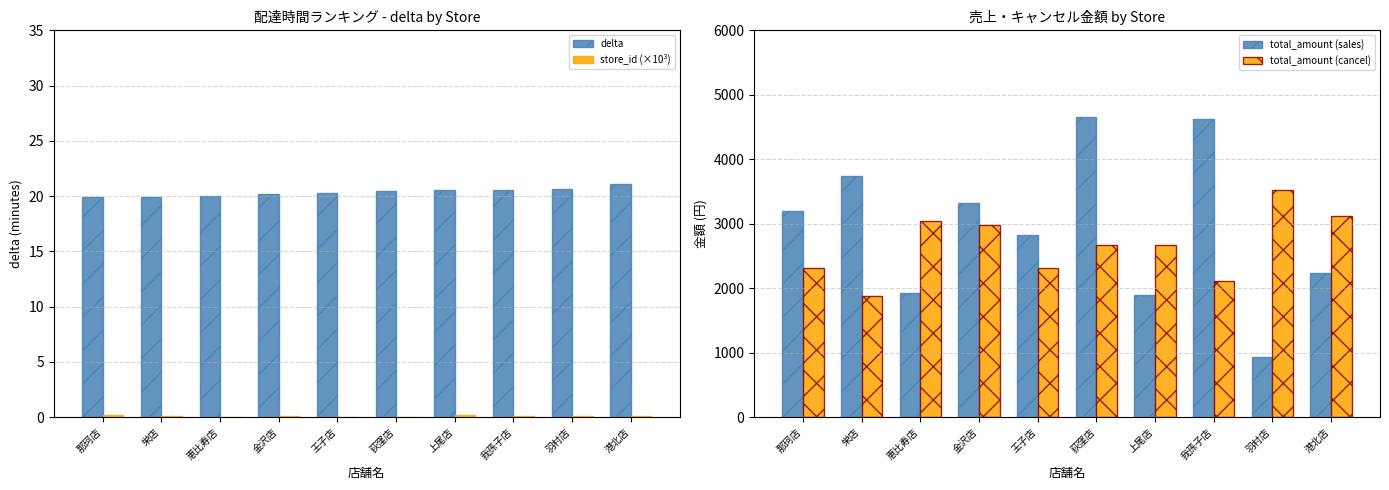

At 恵比寿店, list the series in order from largest to smallest.

total_amount (cancel), total_amount (sales), delta, store_id (×10³)